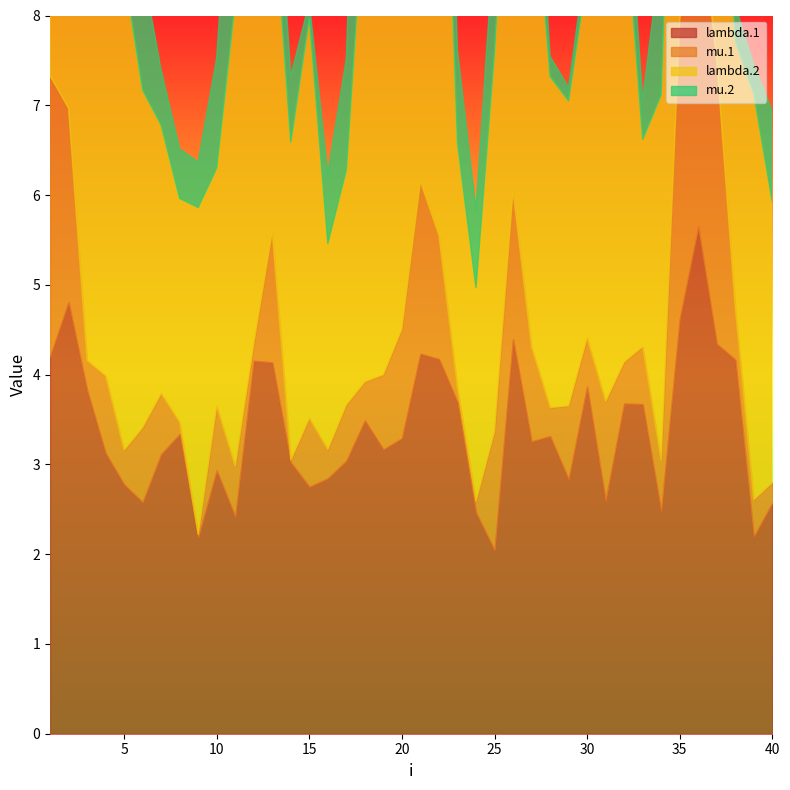

At which label is mu.1 closest to 1?

27